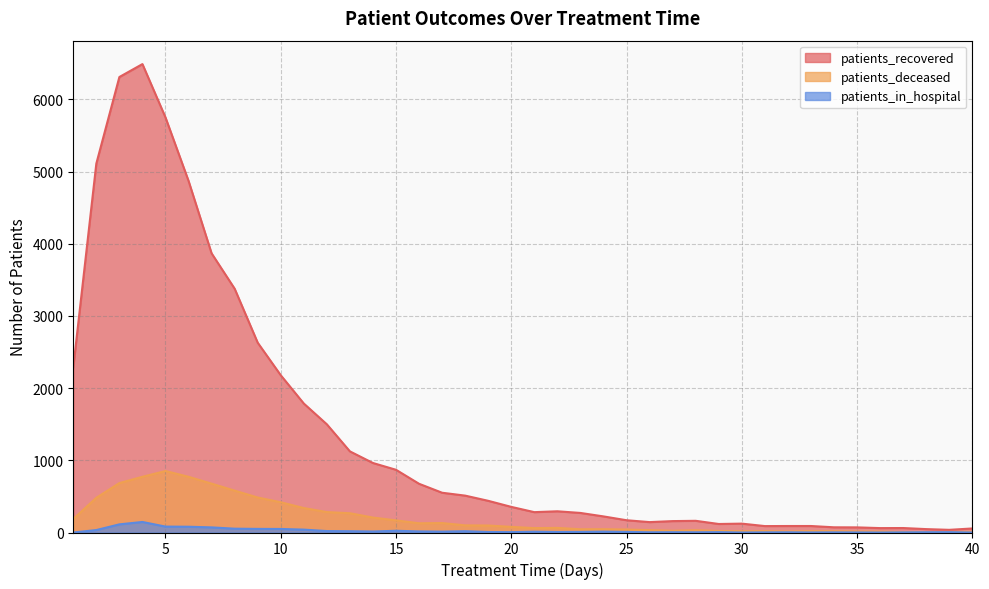

True or false: patients_in_hospital has a value of 59 at 11.

False